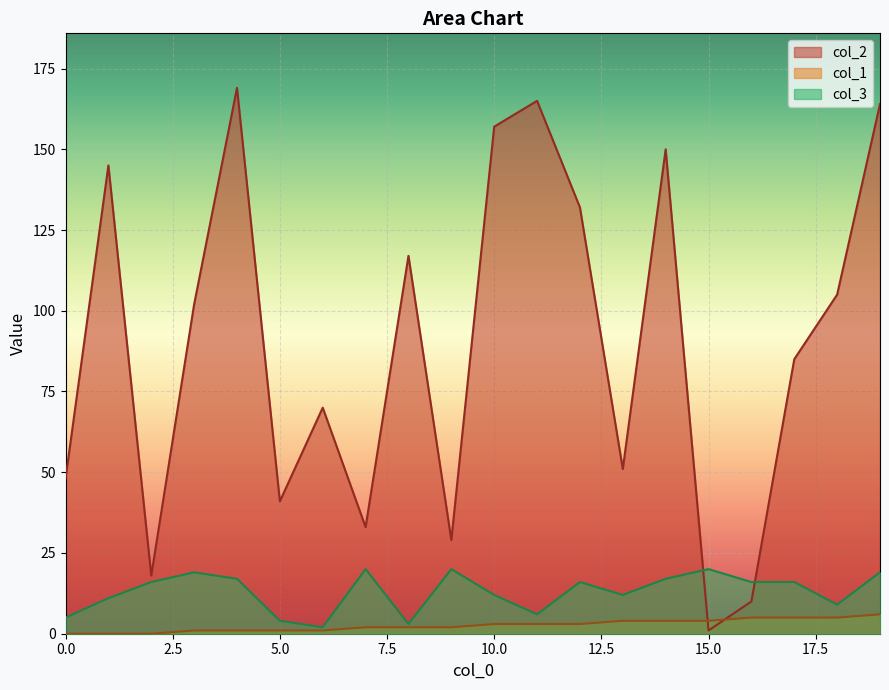

Which series has the widest spread of values?

col_2